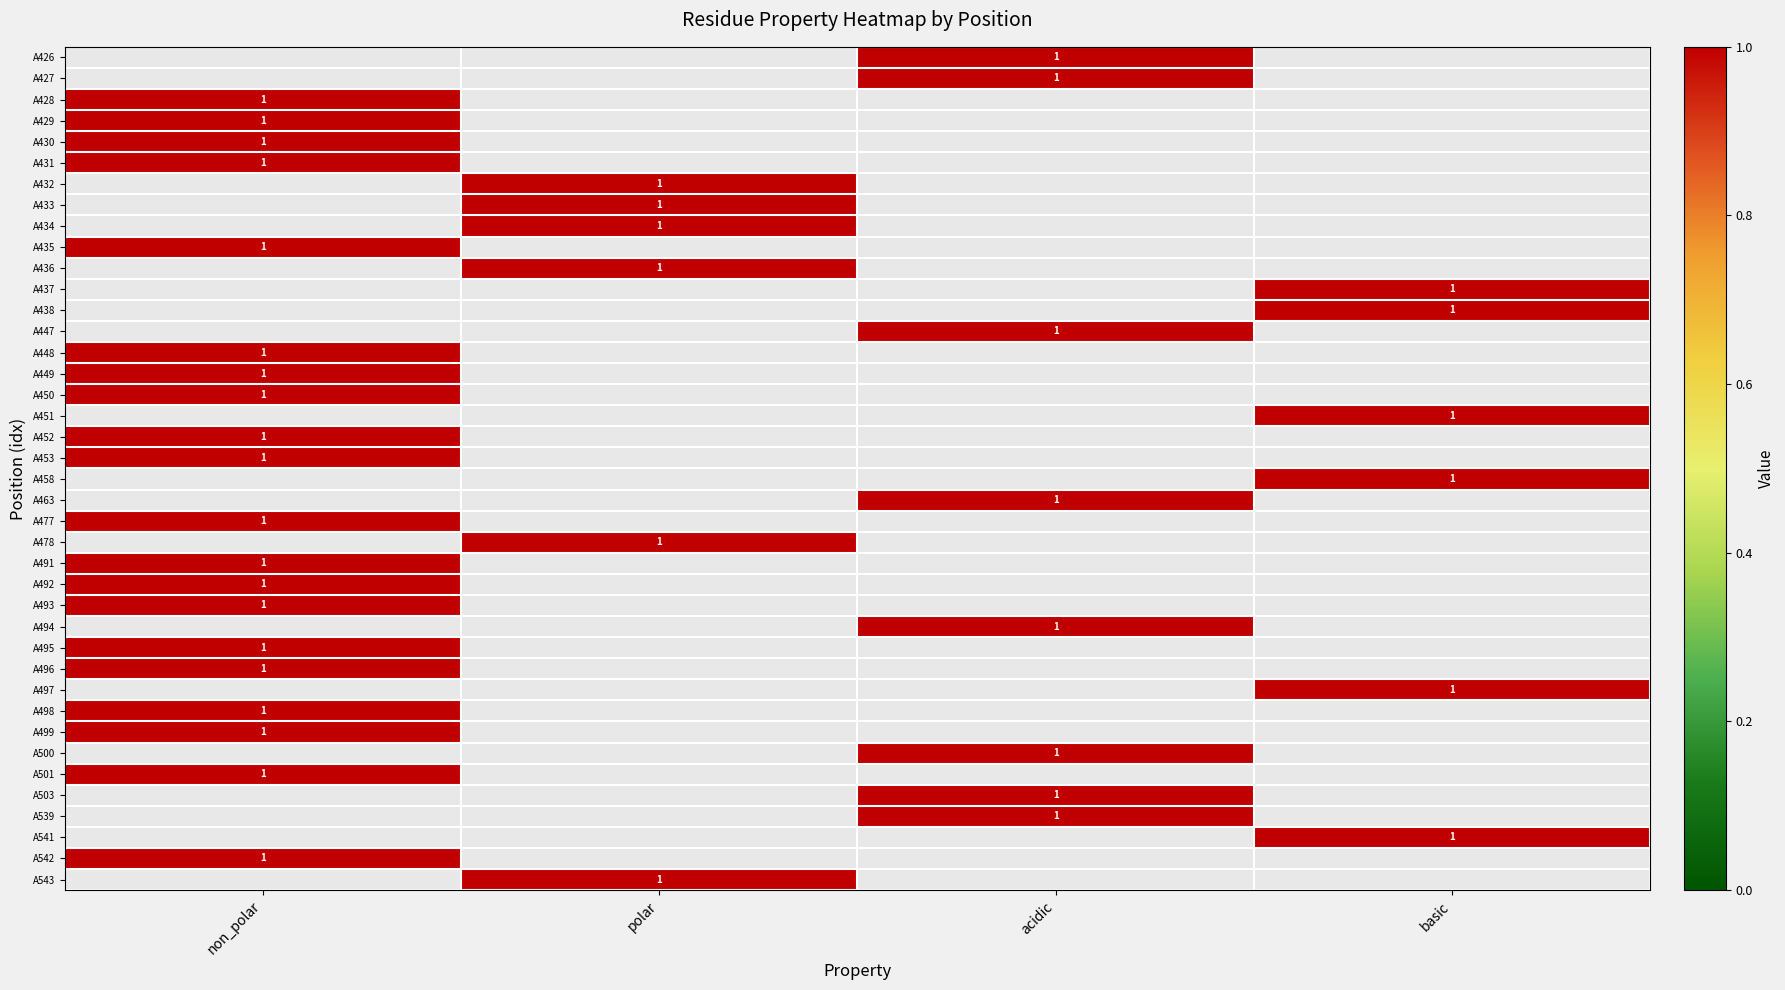

Which label corresponds to the smallest value in the chart?

acidic